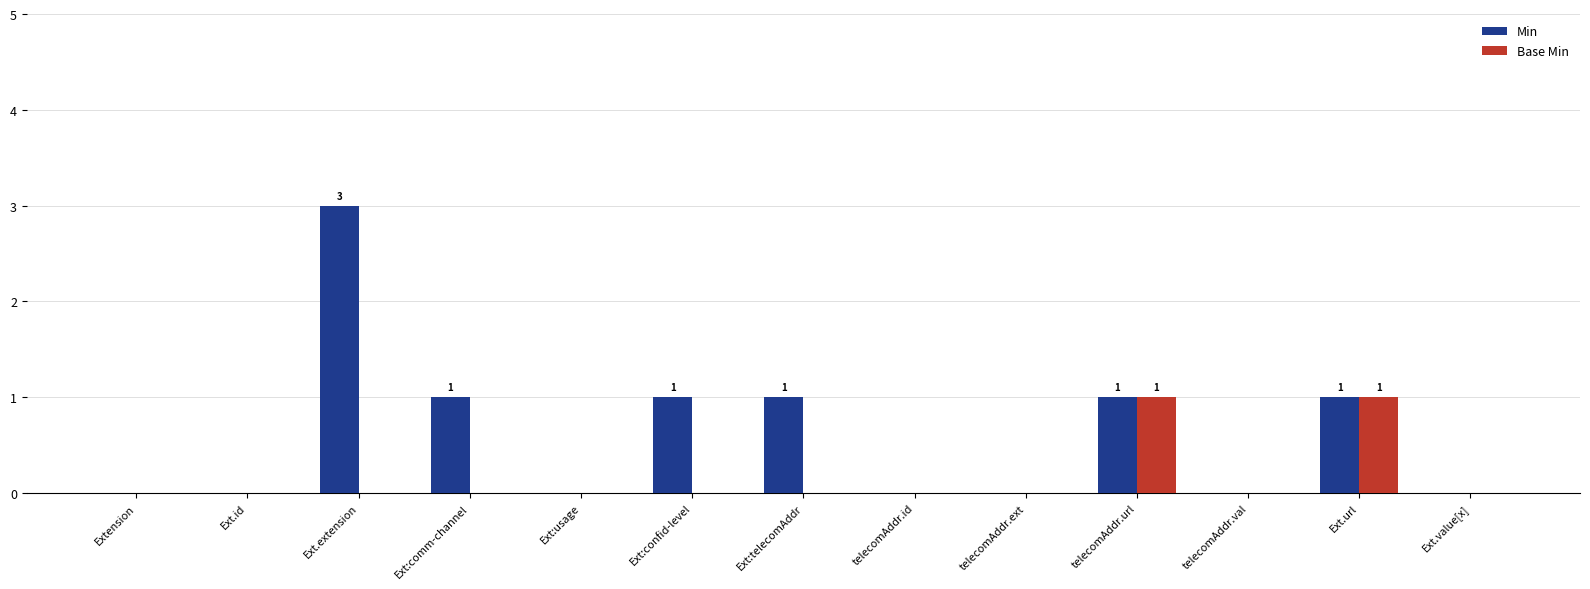

Which series has the largest total across all categories?

Min